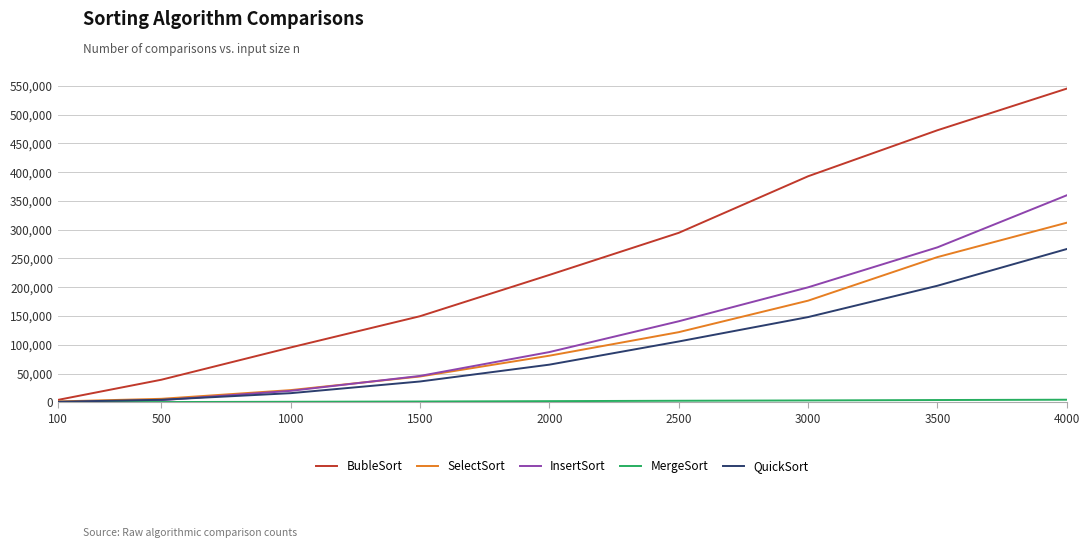

What is the greatest value displayed?

545240